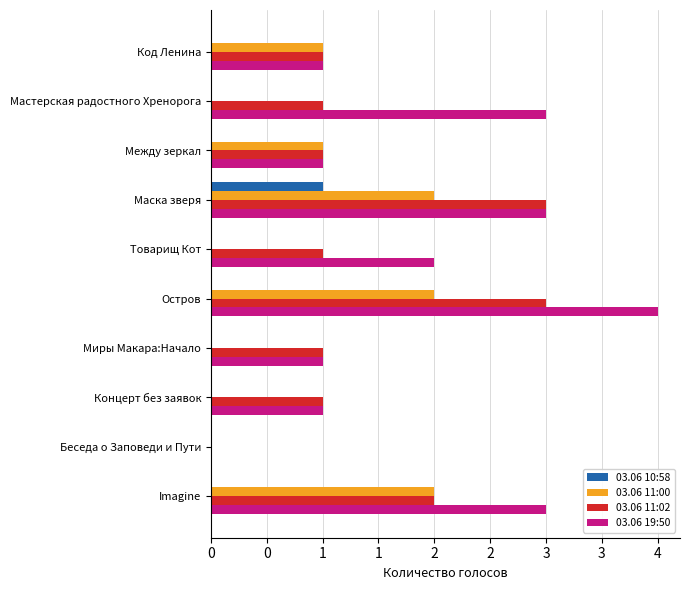

What are all the series names shown in the legend?

03.06 10:58, 03.06 11:00, 03.06 11:02, 03.06 19:50